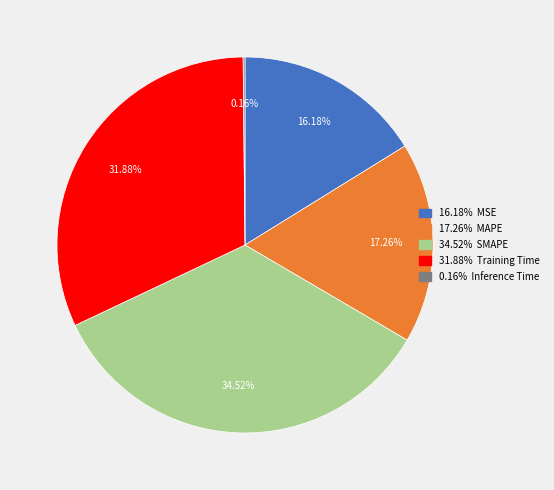

Does any single category account for the majority?

No